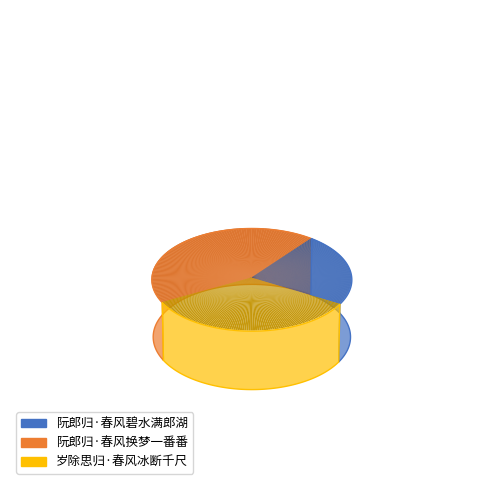

Which slice is the largest?

阮郎归·春风换梦一番番